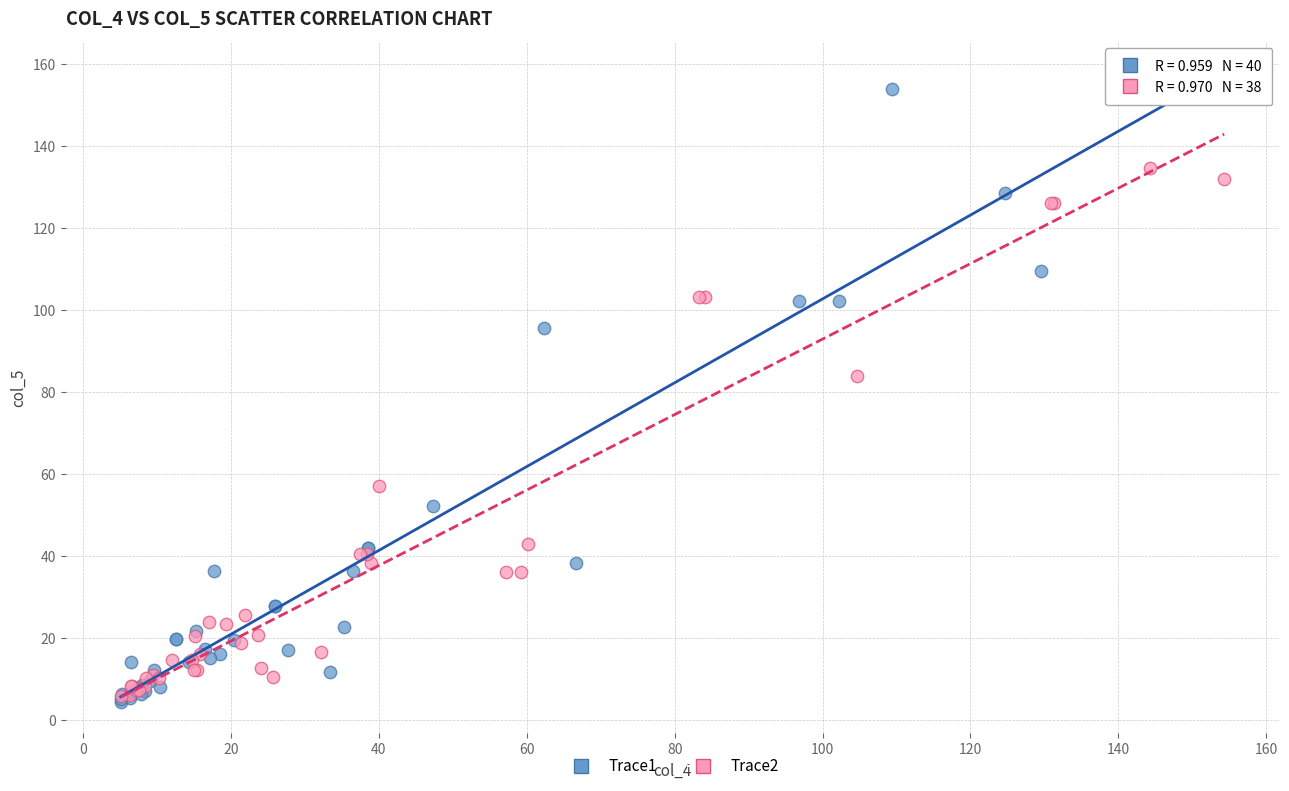

Which series reaches the maximum Y coordinate?

Trace1